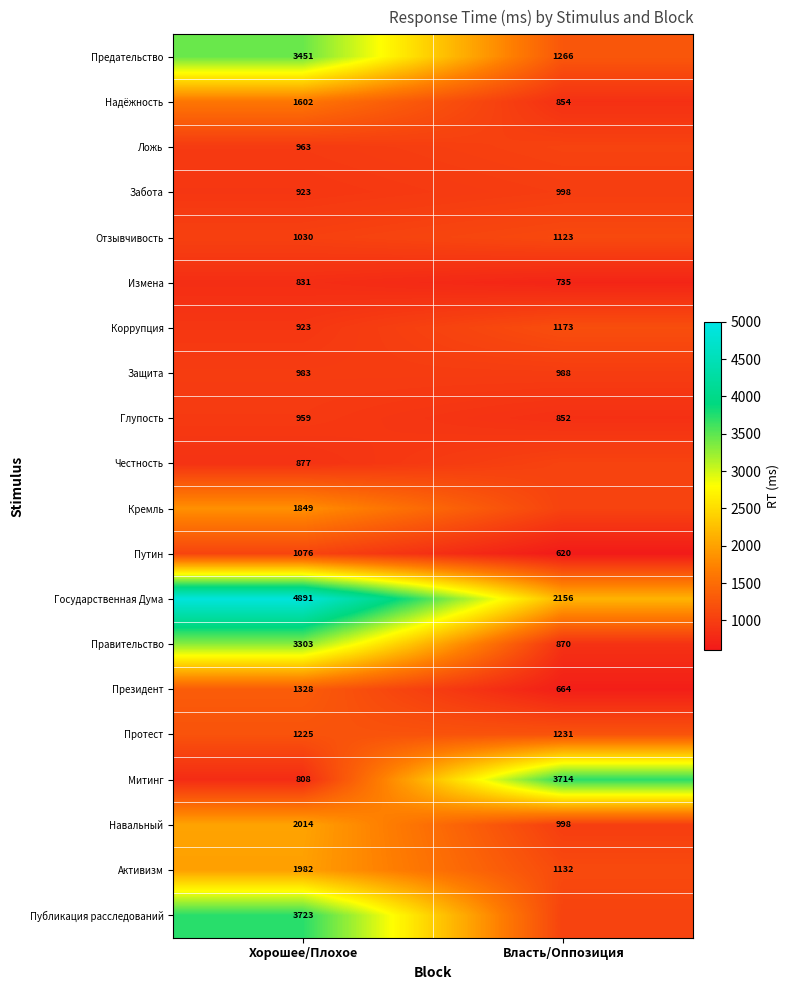

What is the sum of the Митинг values at Власть/Оппозиция and Хорошее/Плохое?

4522